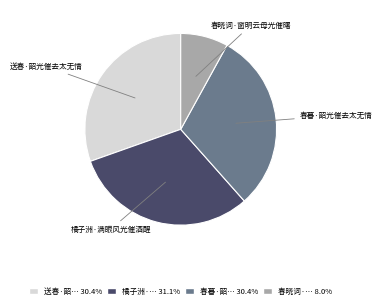

Does 春暮·韶光催去太无情 account for over 50% of the chart?

No